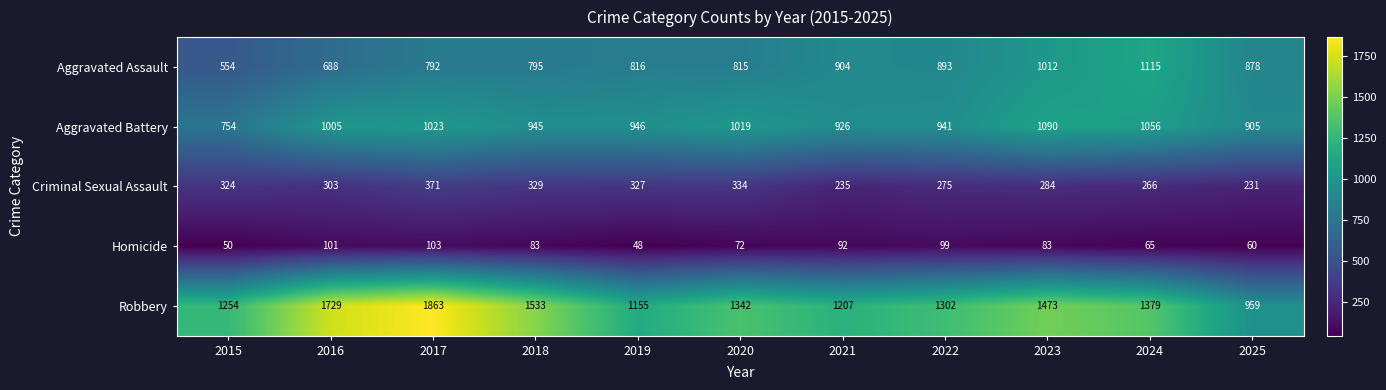

What is the spread (max minus min) of values at 2022?

1203